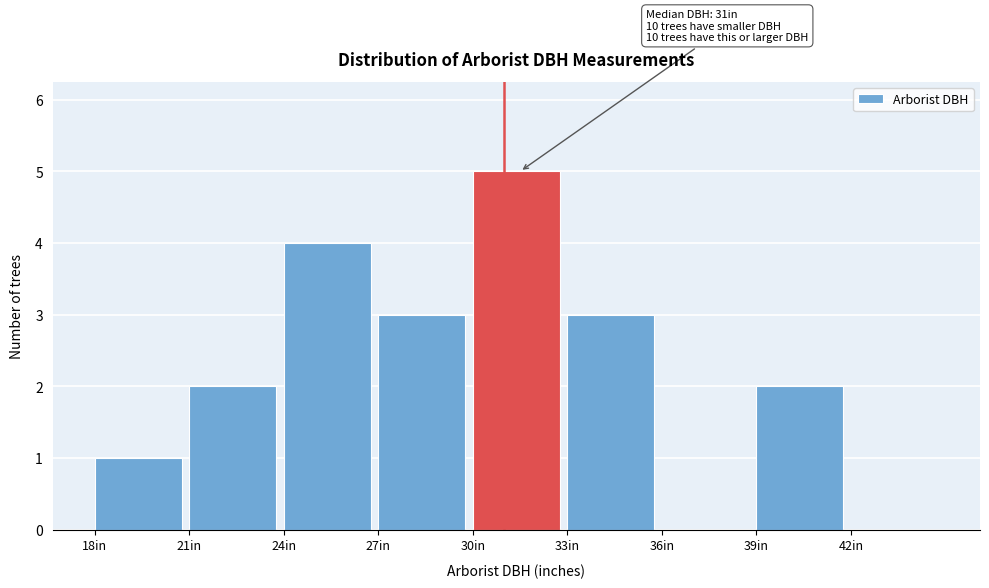

Which range on the x-axis has the tallest bar?

30 to 33